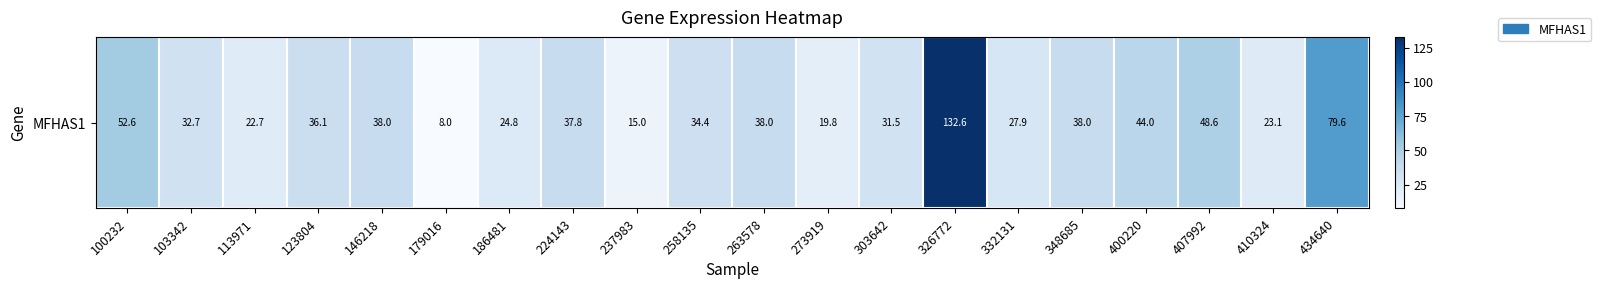

At which label is the value closest to 70?

434640